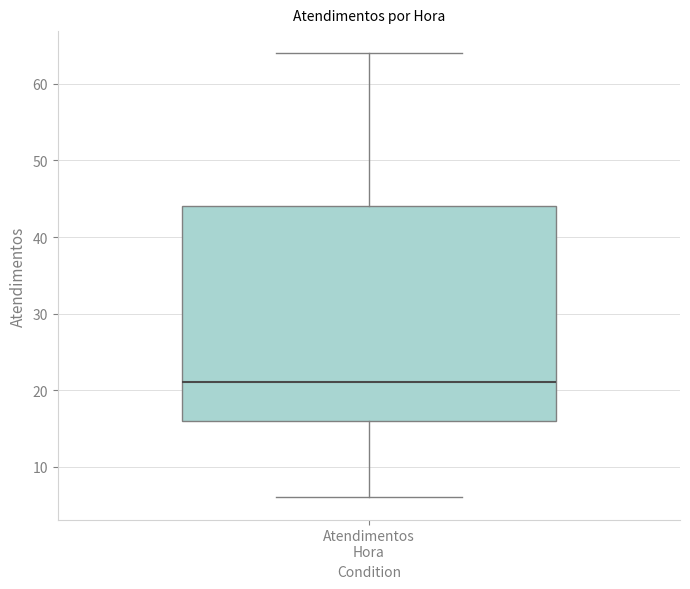

Where does the upper whisker of the box for Atendimentos Hora end on the y-axis? The values are not printed on the chart, so give them approximately, as read against the axis.

64